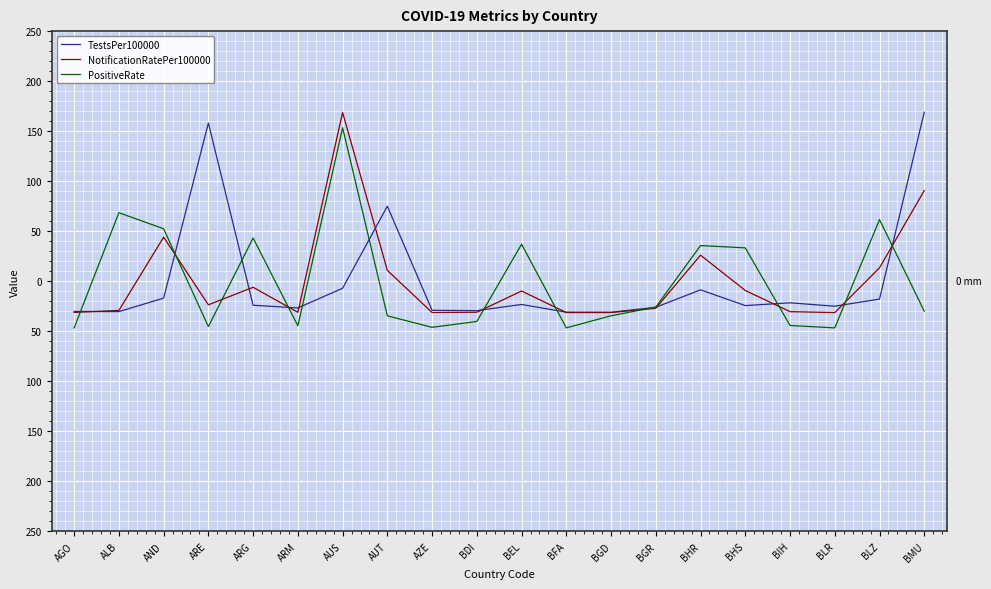

What are all the series names shown in the legend?

TestsPer100000, NotificationRatePer100000, PositiveRate